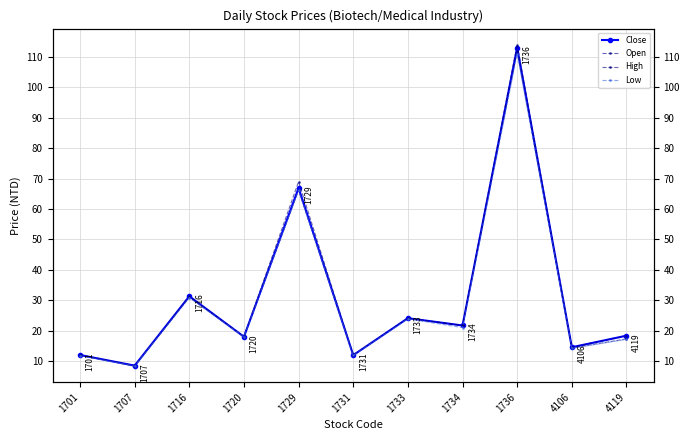

Reading left to right, what are all the values shown in this chart?

Close: 1701=12.0	1707=8.5	1716=31.3	1720=18.0	1729=66.9	1731=11.9	1733=24.1	1734=21.7	1736=113.0	4106=14.6	4119=18.4
Open: 1701=11.8	1707=8.4	1716=31.0	1720=18.1	1729=66.2	1731=12.0	1733=24.1	1734=21.7	1736=112.0	4106=14.3	4119=17.3
High: 1701=12.1	1707=8.5	1716=31.3	1720=18.1	1729=69.0	1731=12.0	1733=24.1	1734=21.7	1736=114.0	4106=14.6	4119=18.4
Low: 1701=11.8	1707=8.4	1716=30.9	1720=17.9	1729=66.2	1731=11.9	1733=23.9	1734=21.0	1736=111.0	4106=14.2	4119=17.1